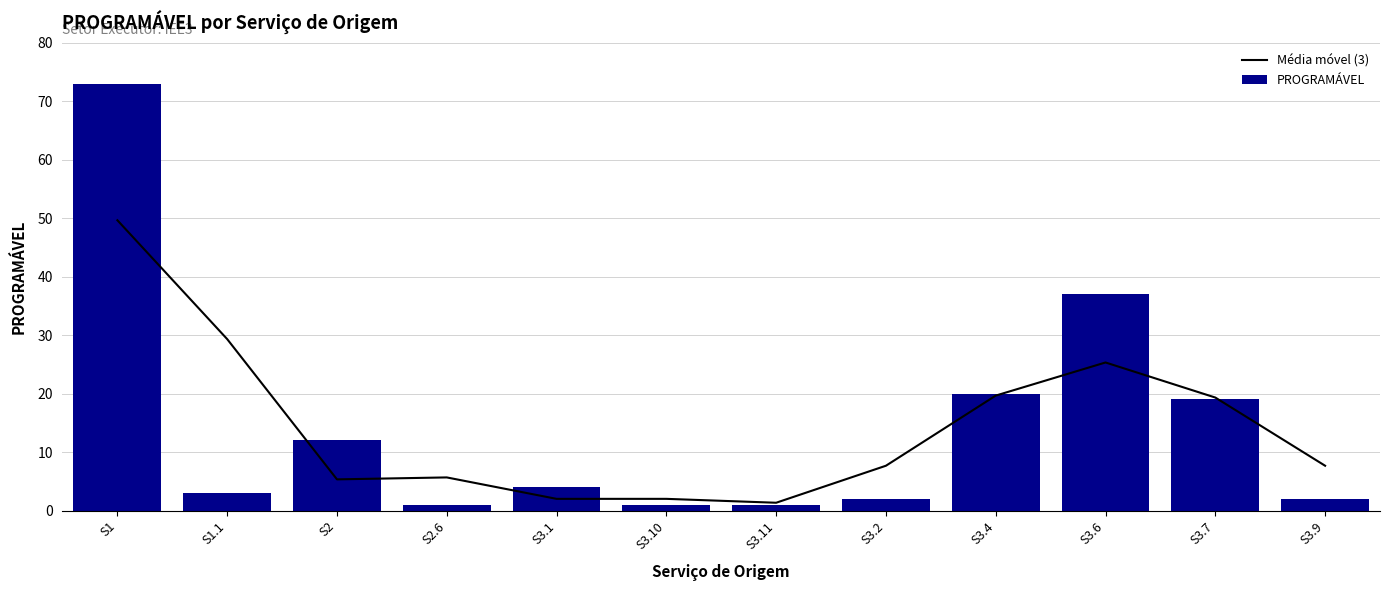

What position from the left is S3.10?

6